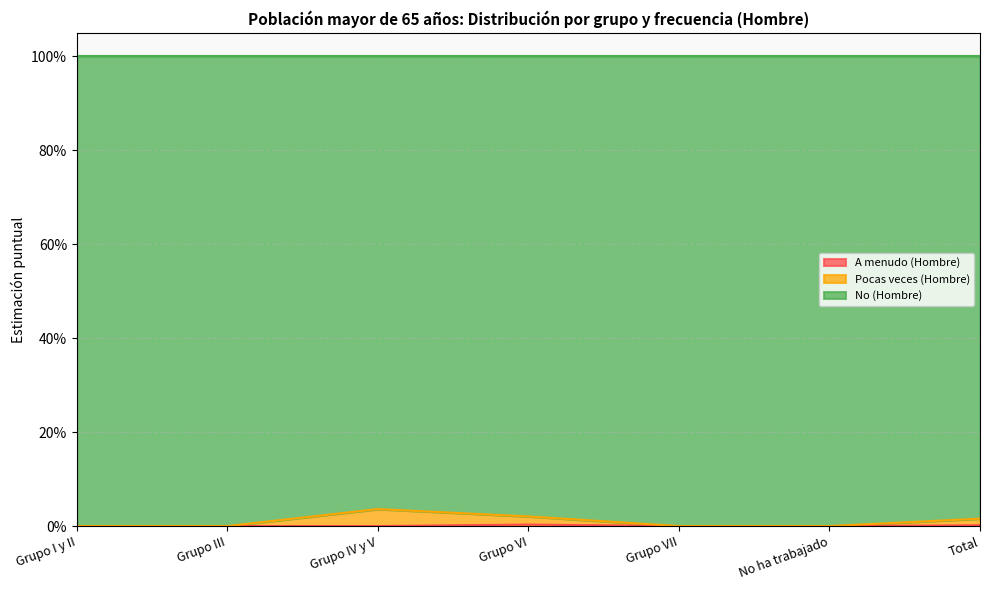

Does the chart have visible grid lines?

Yes